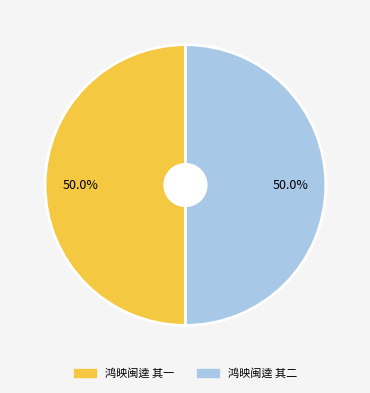

To the nearest percent, what percentage of the pie is 鸿映闽逵 其二?

50%